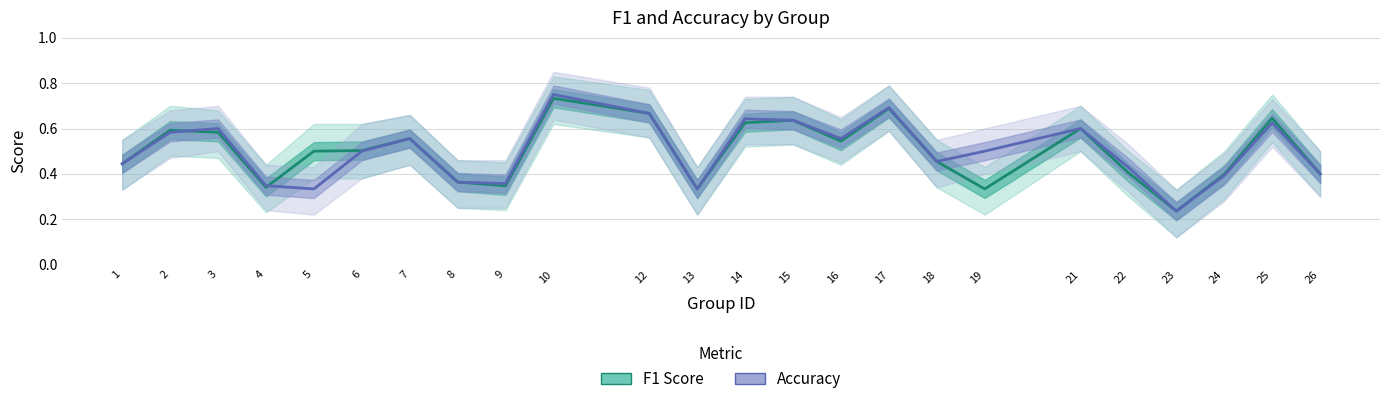

At how many categories does at least one series exceed 0?

24